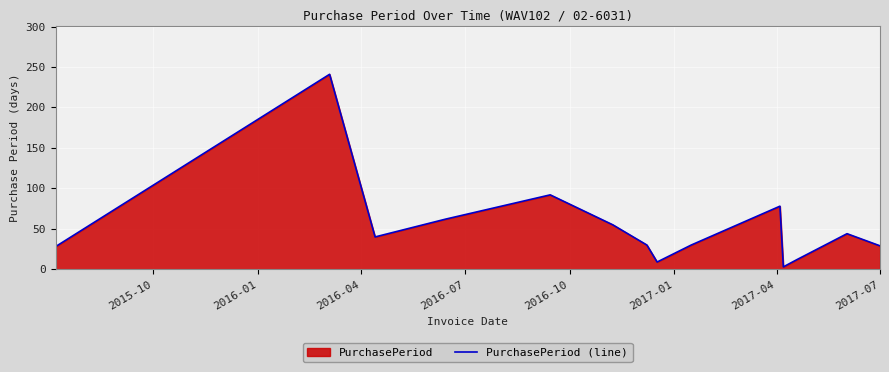

Reading left to right, extract all data points from this chart.

28	241	40	62	92	55	30	9	30	78	3	12	44	29